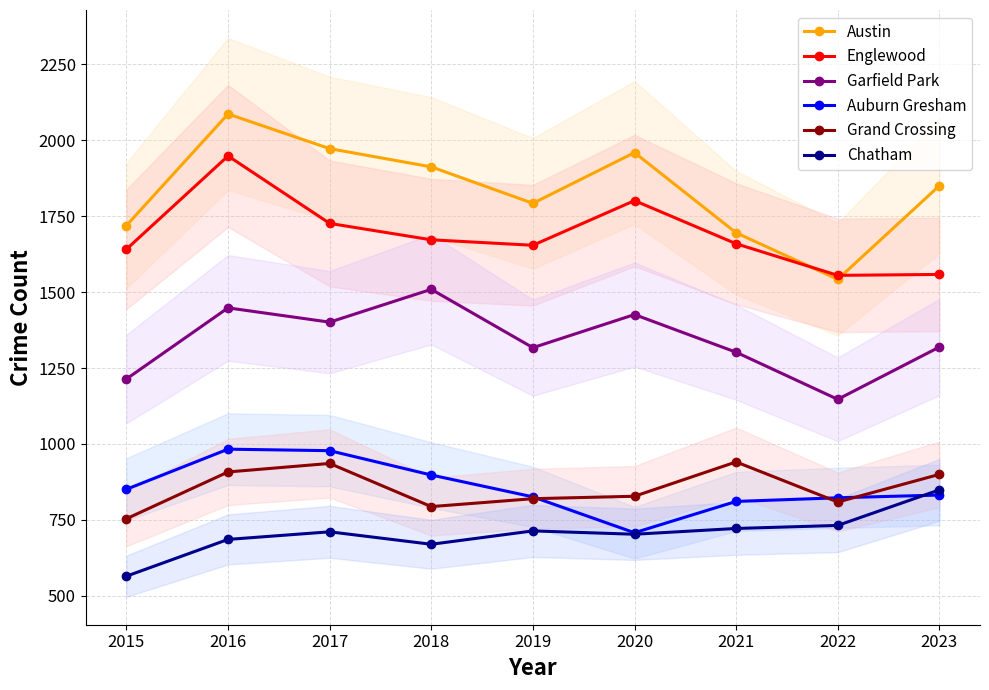

True or false: Garfield Park and Chatham cross at least once.

False